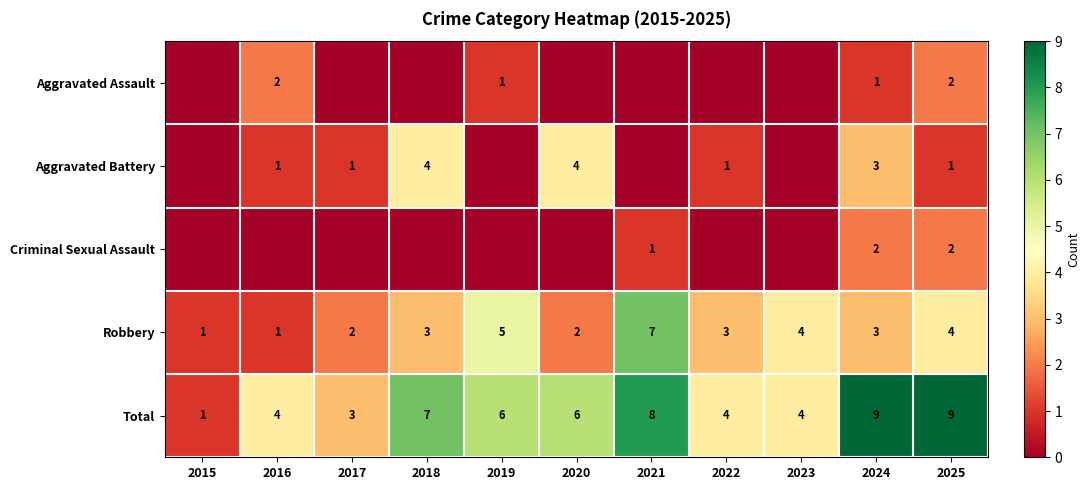

How many categories are shown in the chart?

11